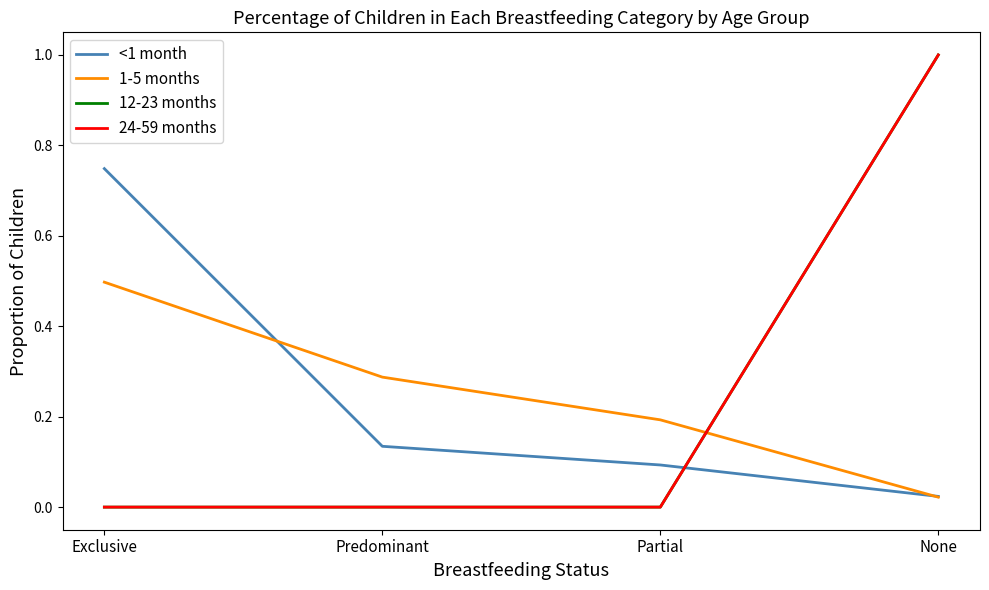

Rank the series at Predominant from highest to lowest value.

1-5 months, <1 month, 12-23 months, 24-59 months